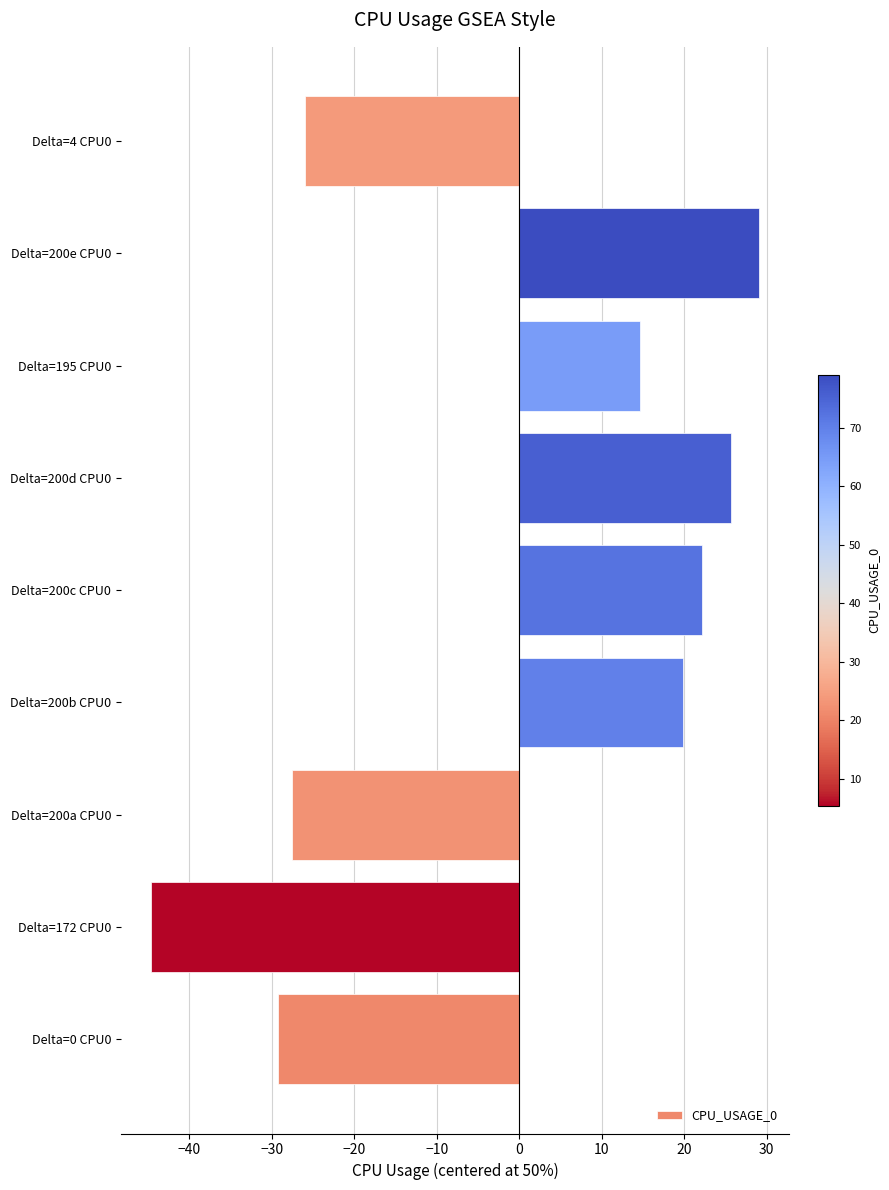

List the labels in order of value, smallest first.

Delta=172 CPU0, Delta=0 CPU0, Delta=200a CPU0, Delta=4 CPU0, Delta=195 CPU0, Delta=200b CPU0, Delta=200c CPU0, Delta=200d CPU0, Delta=200e CPU0